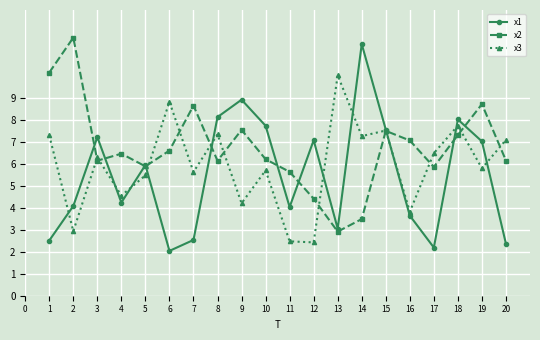

How many data points in x1 are less than 5?

10